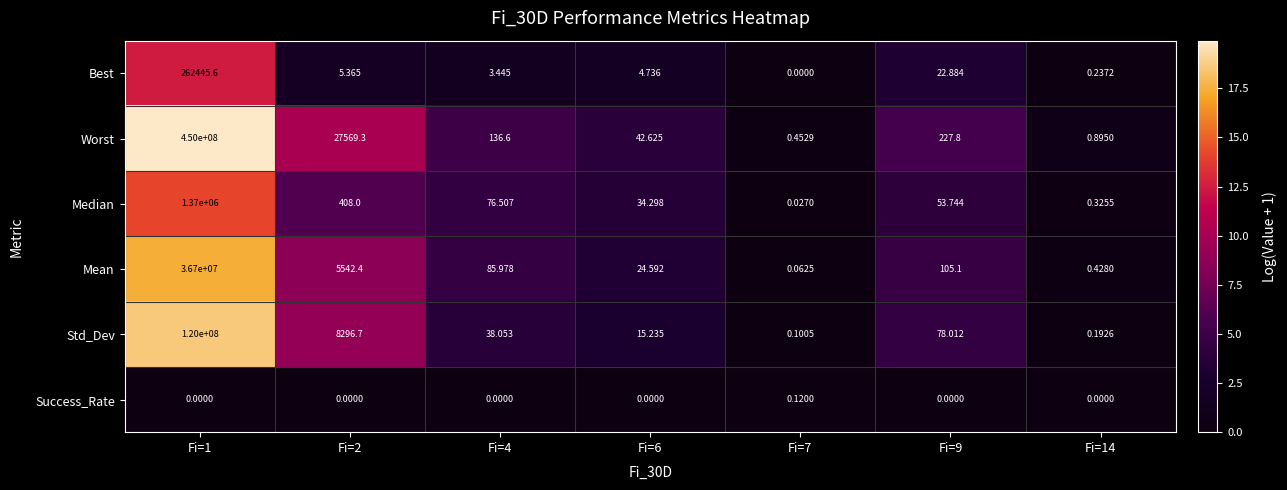

Which series has the largest total across all categories?

Worst